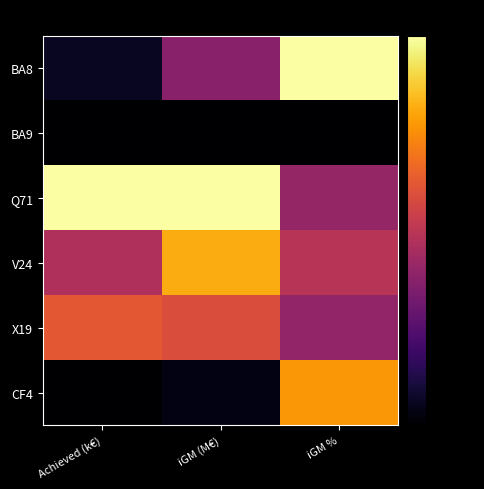

Reading right to left, transcribe all the data shown in this chart.

BA8: iGM %=1.0	iGM (M€)=0.4	Achieved (k€)=0.1
BA9: iGM %=0.0	iGM (M€)=0.0	Achieved (k€)=0.0
Q71: iGM %=0.4	iGM (M€)=1.0	Achieved (k€)=1.0
V24: iGM %=0.5	iGM (M€)=0.8	Achieved (k€)=0.5
X19: iGM %=0.4	iGM (M€)=0.6	Achieved (k€)=0.6
CF4: iGM %=0.8	iGM (M€)=0.0	Achieved (k€)=0.0